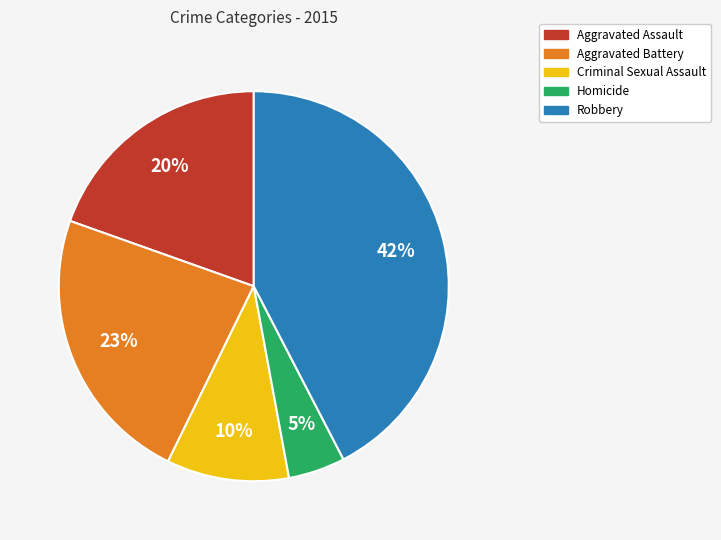

The Aggravated Assault slice represents 5% of the pie. True or false?

False